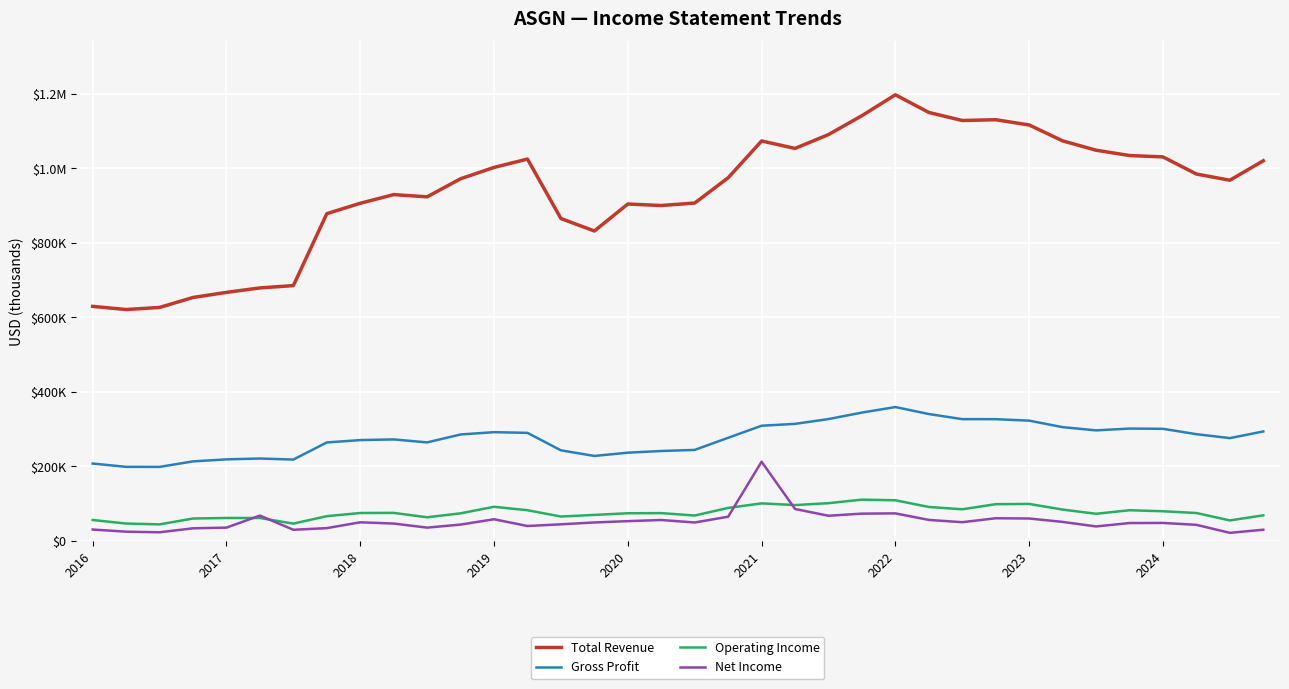

What are all the series names shown in the legend?

Total Revenue, Gross Profit, Operating Income, Net Income